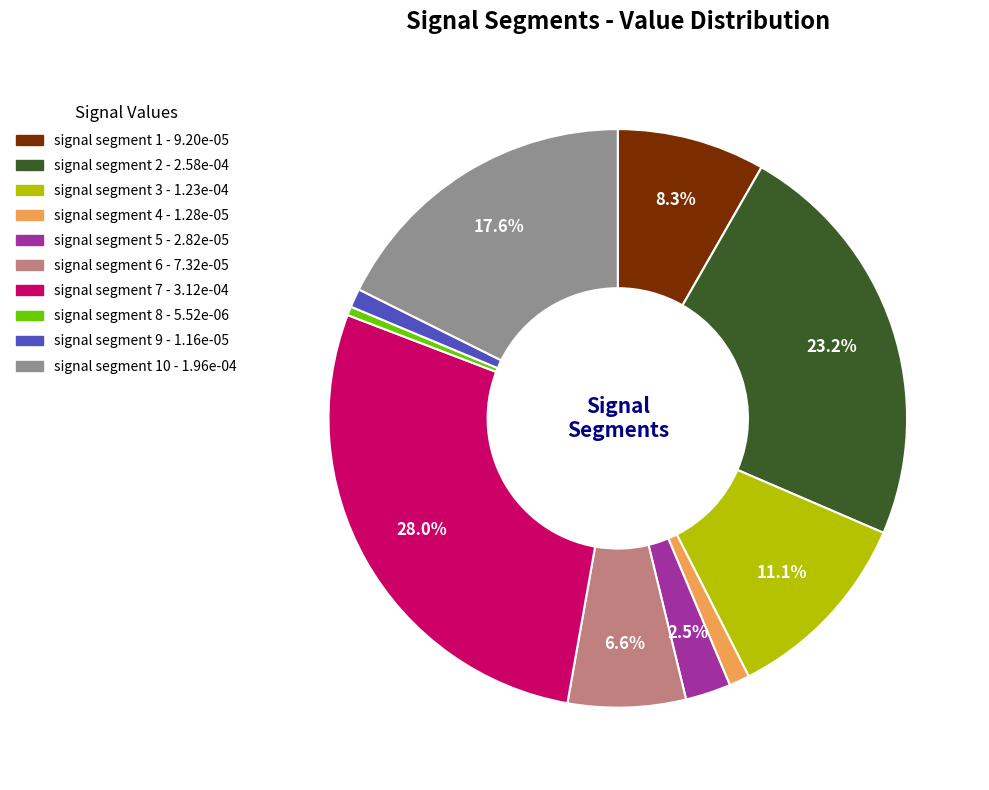

Is there any slice that represents more than half of the pie?

No